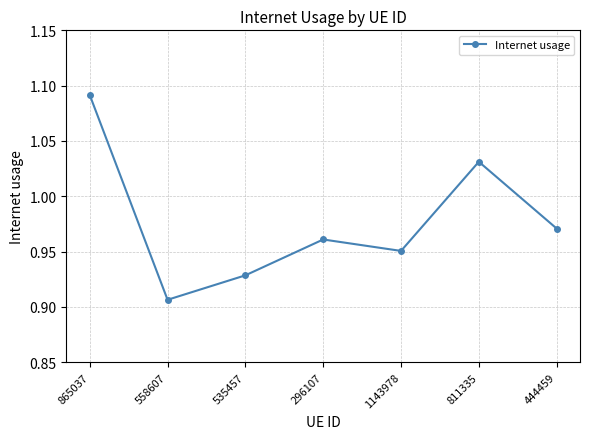

What is the difference between the second highest and second lowest values?

0.1